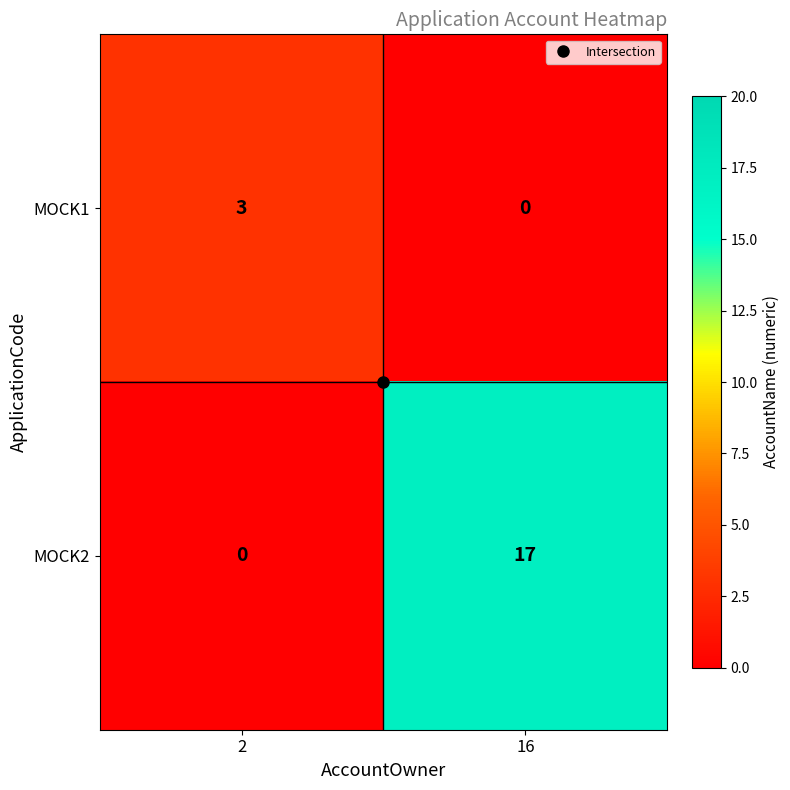

Which series changed the most between 2 and 16?

MOCK2